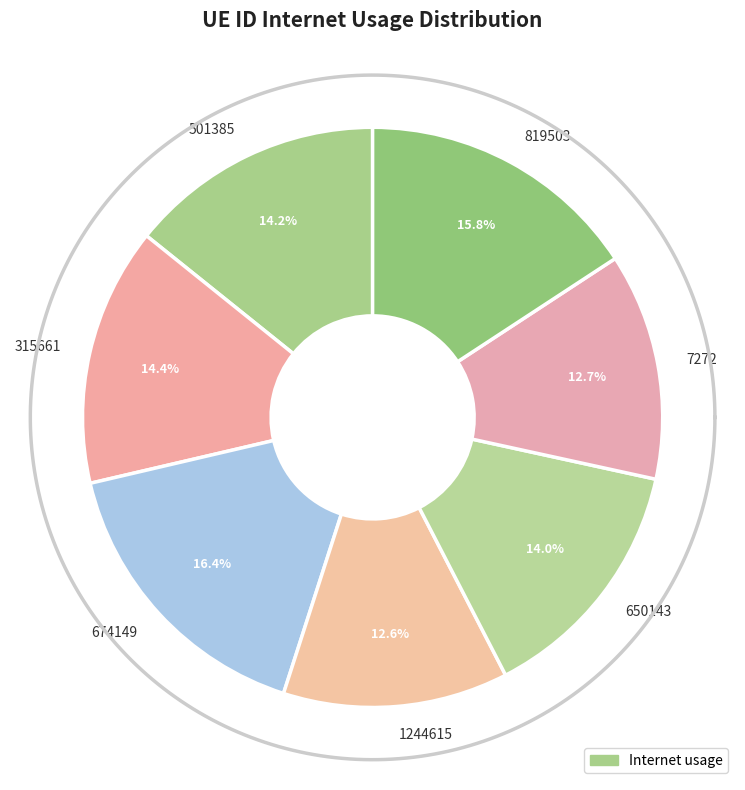

What is the change in value from 315661 to 819503?

+0.1